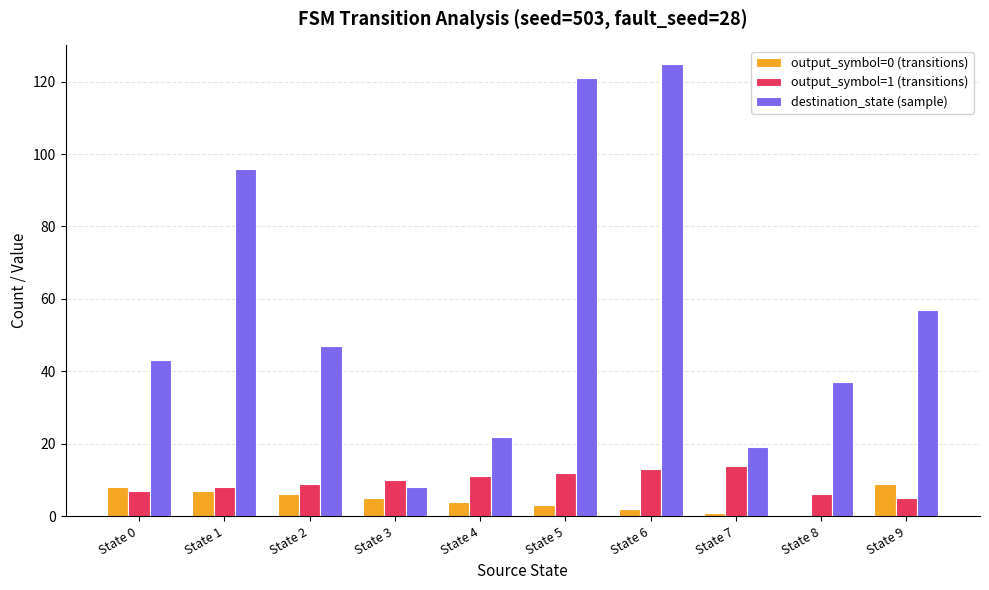

What are all the series names shown in the legend?

output_symbol=0 (transitions), output_symbol=1 (transitions), destination_state (sample)